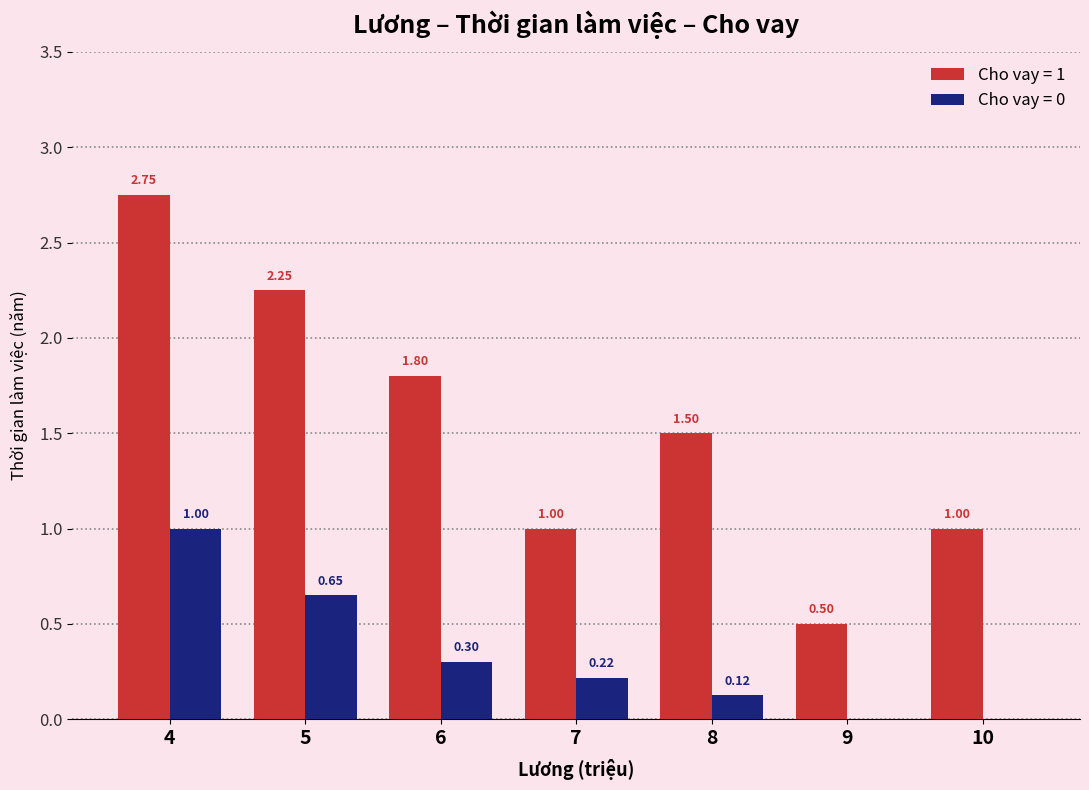

What is the sum of the Cho vay = 0 values at 7 and 4?

1.2